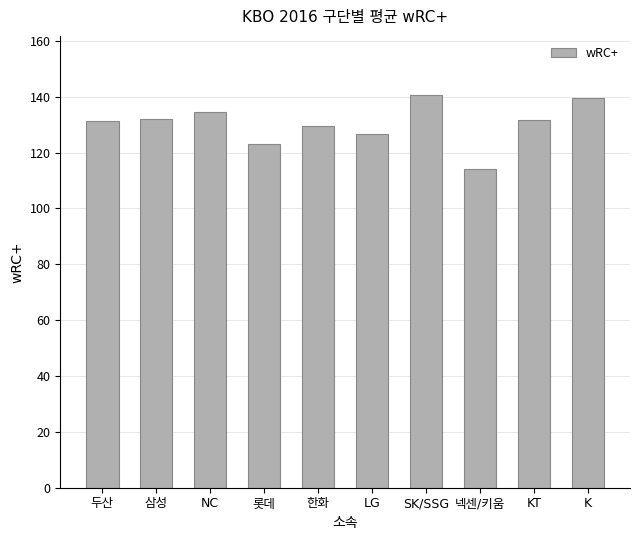

What is the sum of all values?

1303.5